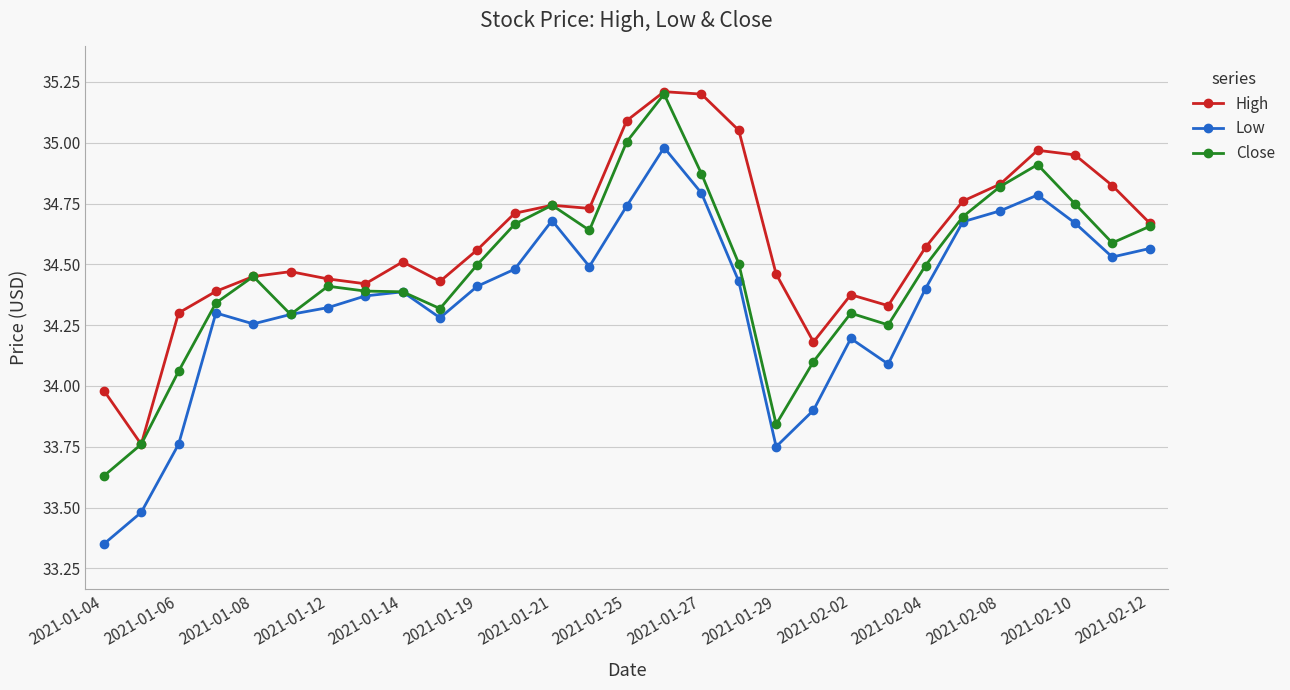

Which series has the largest total across all categories?

High